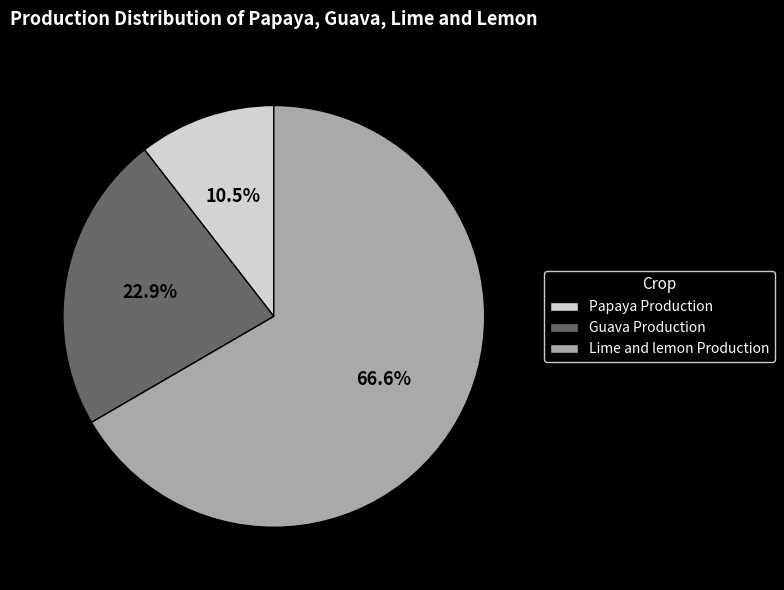

Does Guava Production account for over 50% of the chart?

No